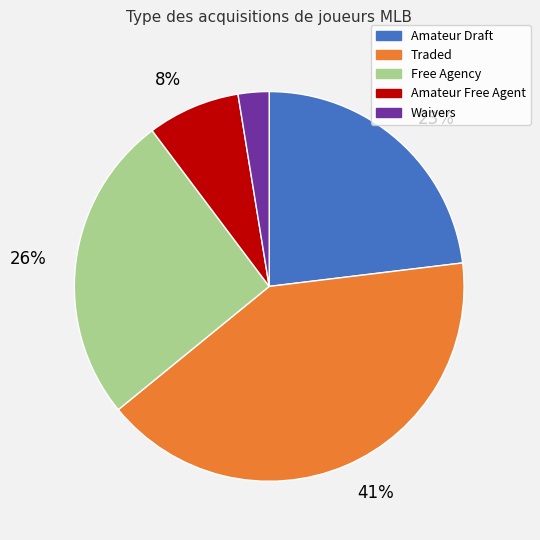

Is there a majority slice in this chart?

No